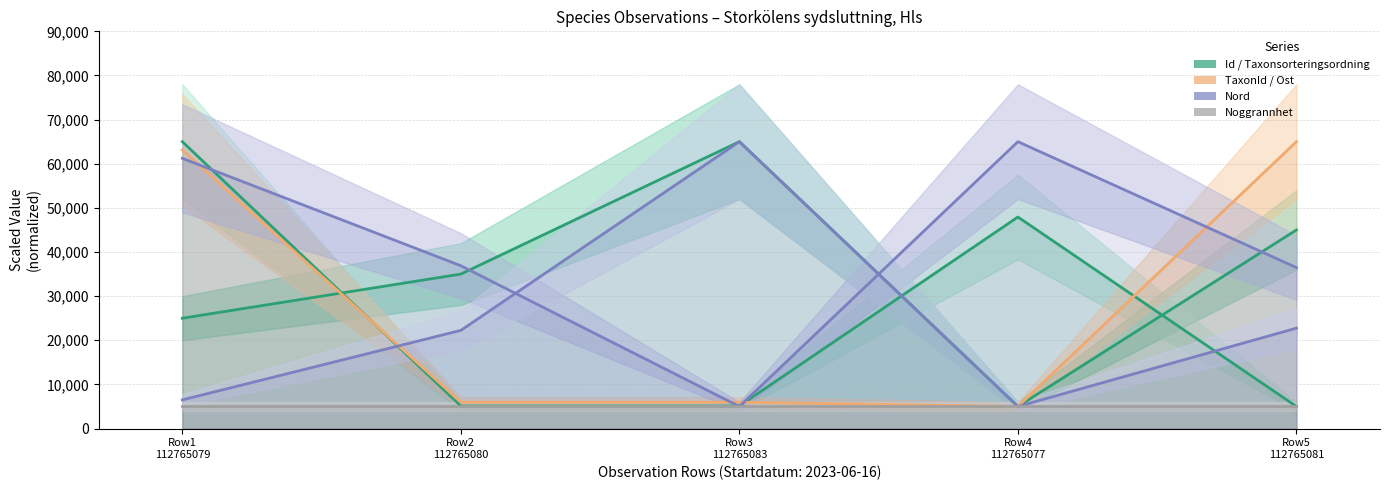

Which category has the highest value in the Noggrannhet series?

Row1
112765079